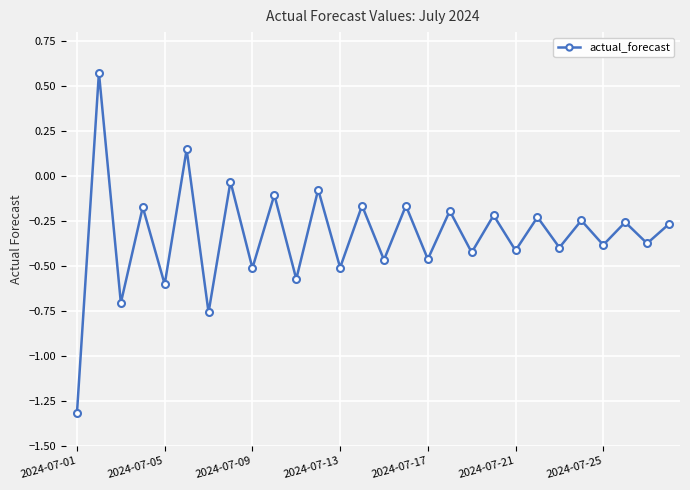

What is the smallest value displayed?

-1.3